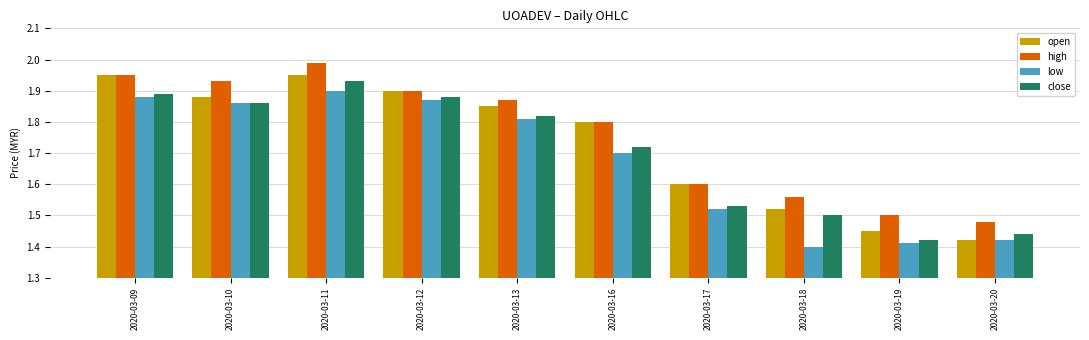

At which category is the sum across all series the highest?

2020-03-11